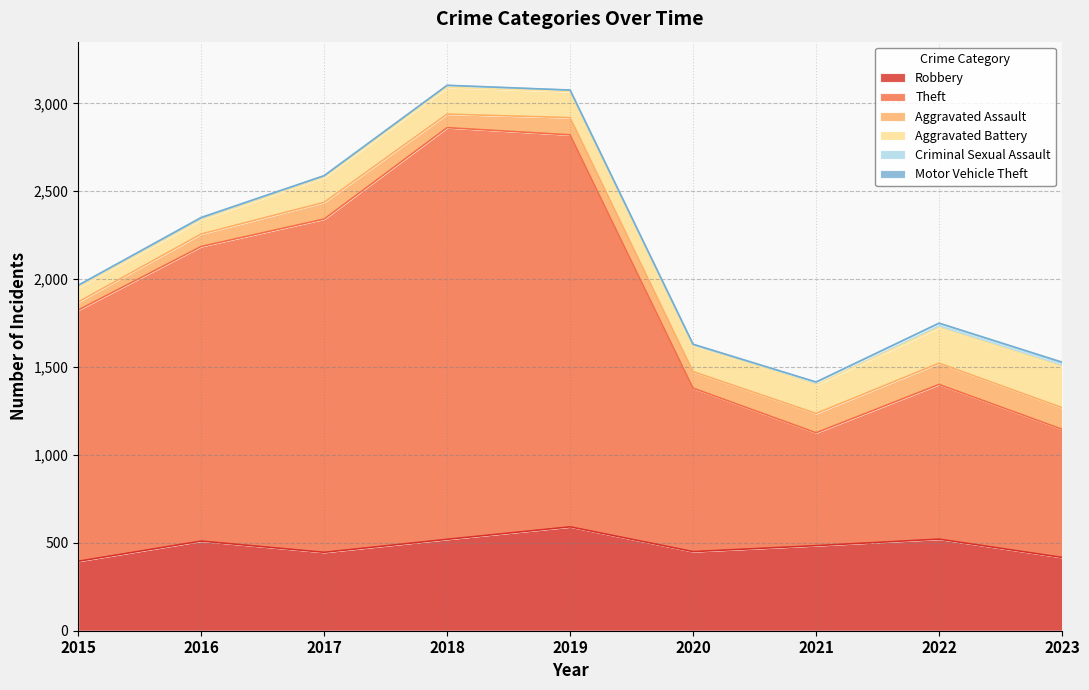

True or false: Criminal Sexual Assault and Robbery intersect in this chart.

False